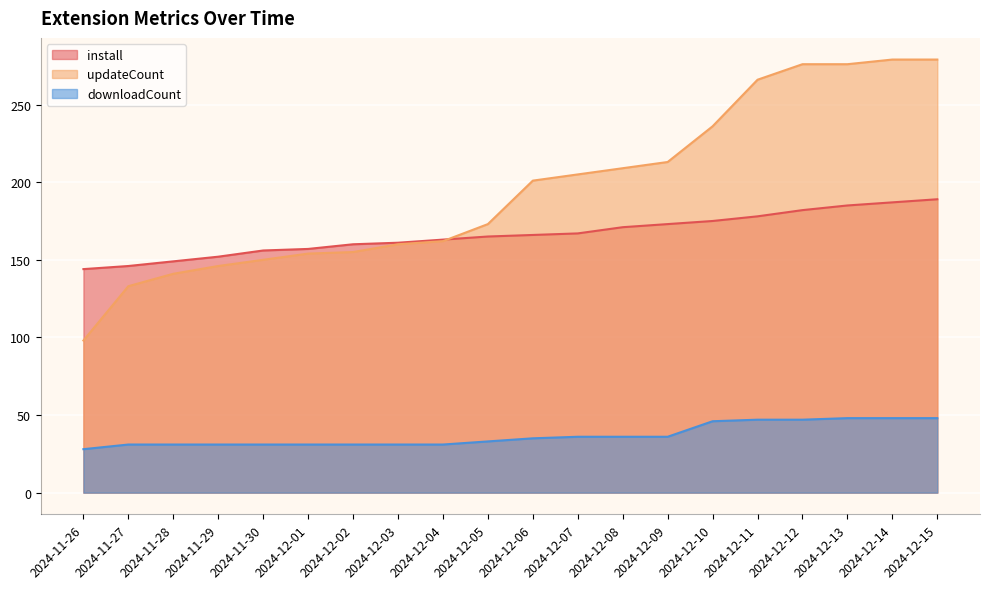

Which category has the lowest value in the install series?

2024-11-26